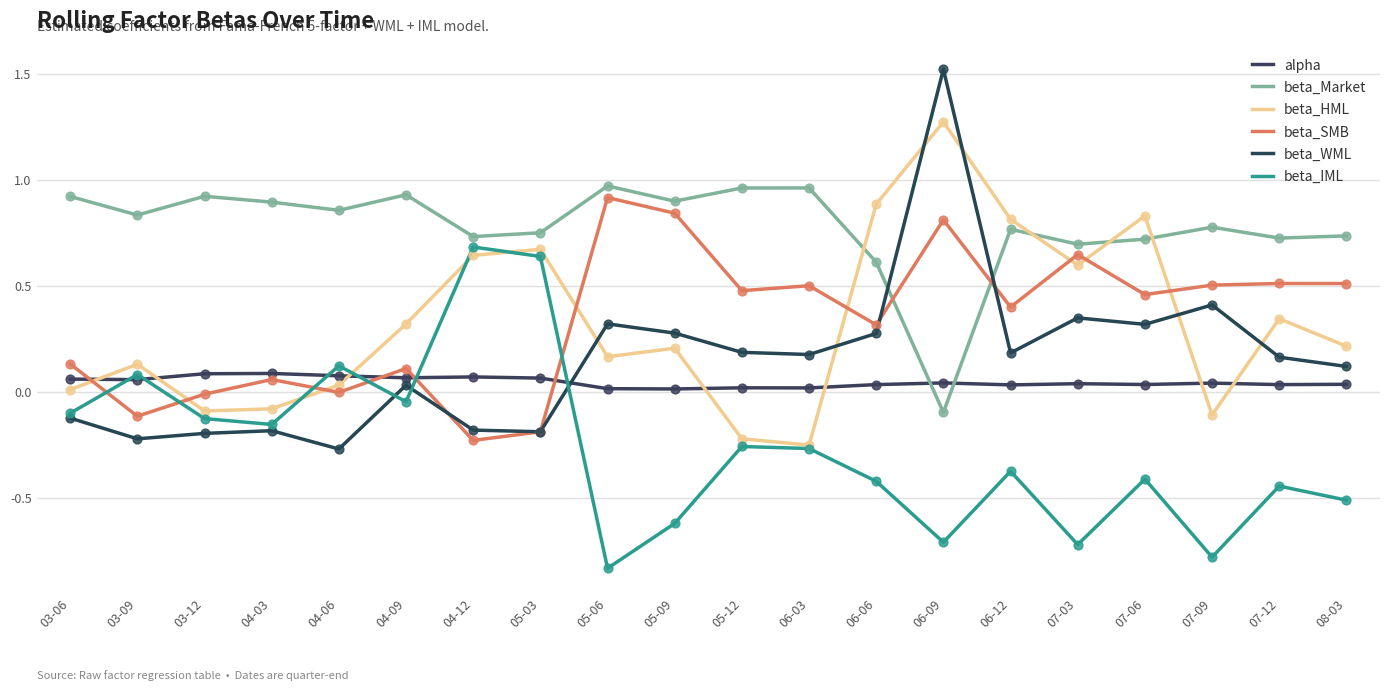

At which category is the sum across all series the highest?

06-09